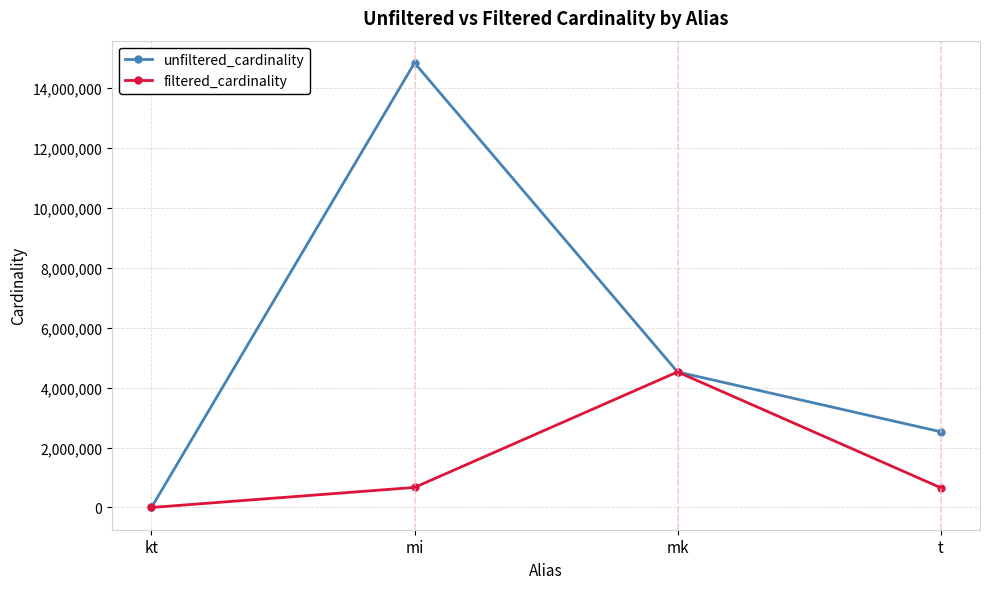

How many unfiltered_cardinality values are between 2528312 and 14835720?

3